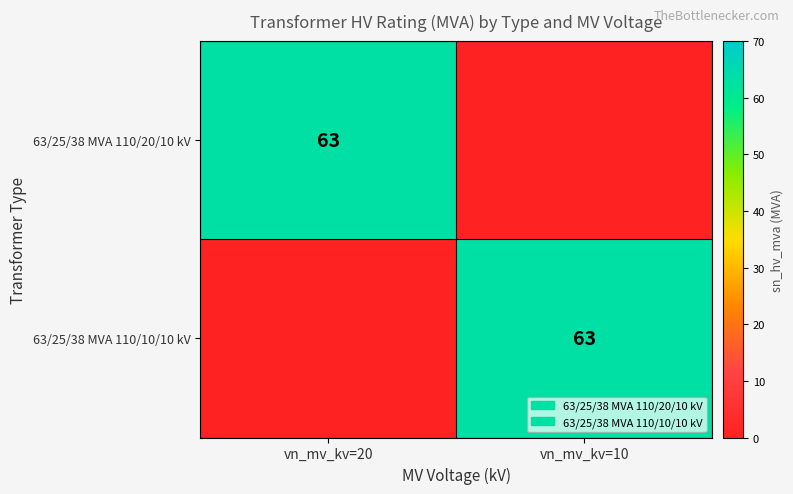

Which has a higher value, vn_mv_kv=20 or vn_mv_kv=10?

vn_mv_kv=20